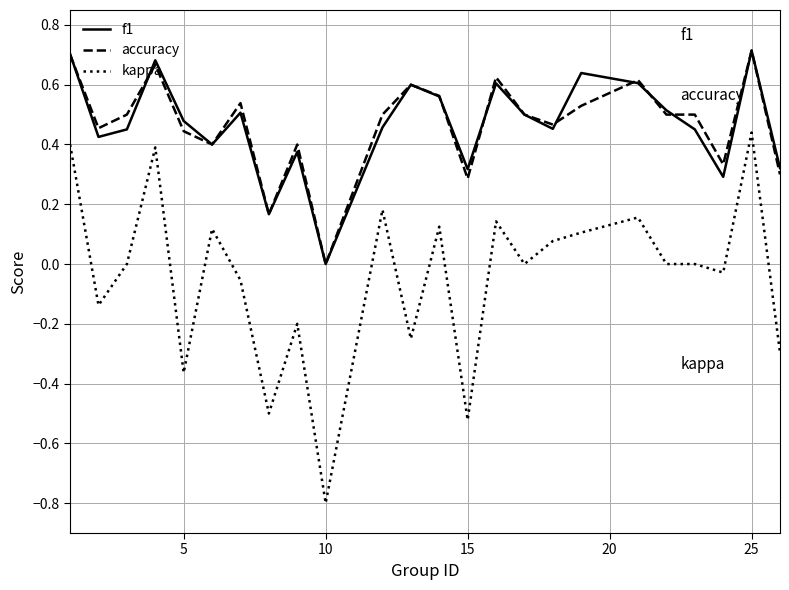

Which series has the widest spread of values?

kappa